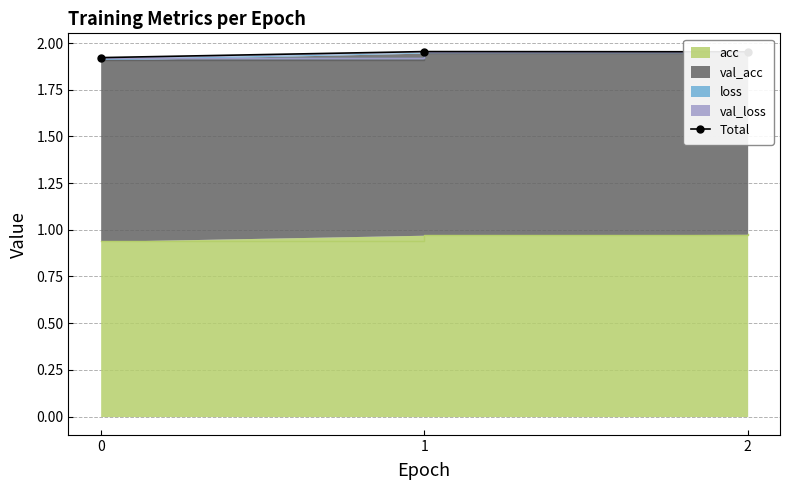

Rank the categories by value from highest to lowest.

1, 2, 0